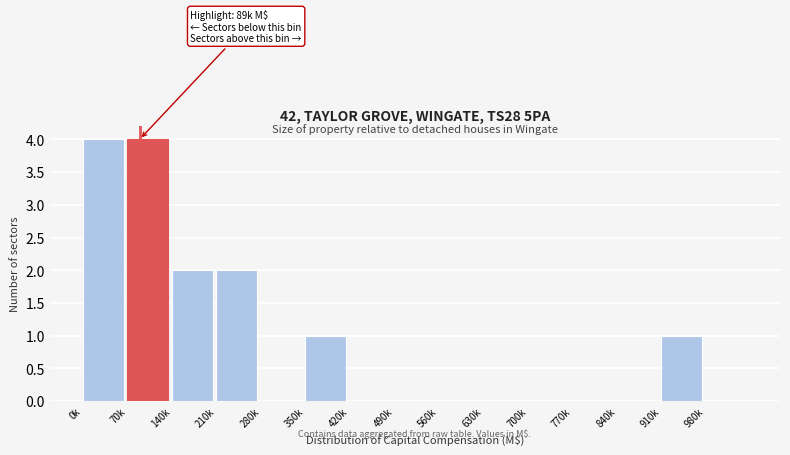

Reading left to right, transcribe all the data shown in this chart.

0k=4	70k=4	140k=2	210k=2	280k=0	350k=1	420k=0	490k=0	560k=0	630k=0	700k=0	770k=0	840k=0	910k=1	980k=0